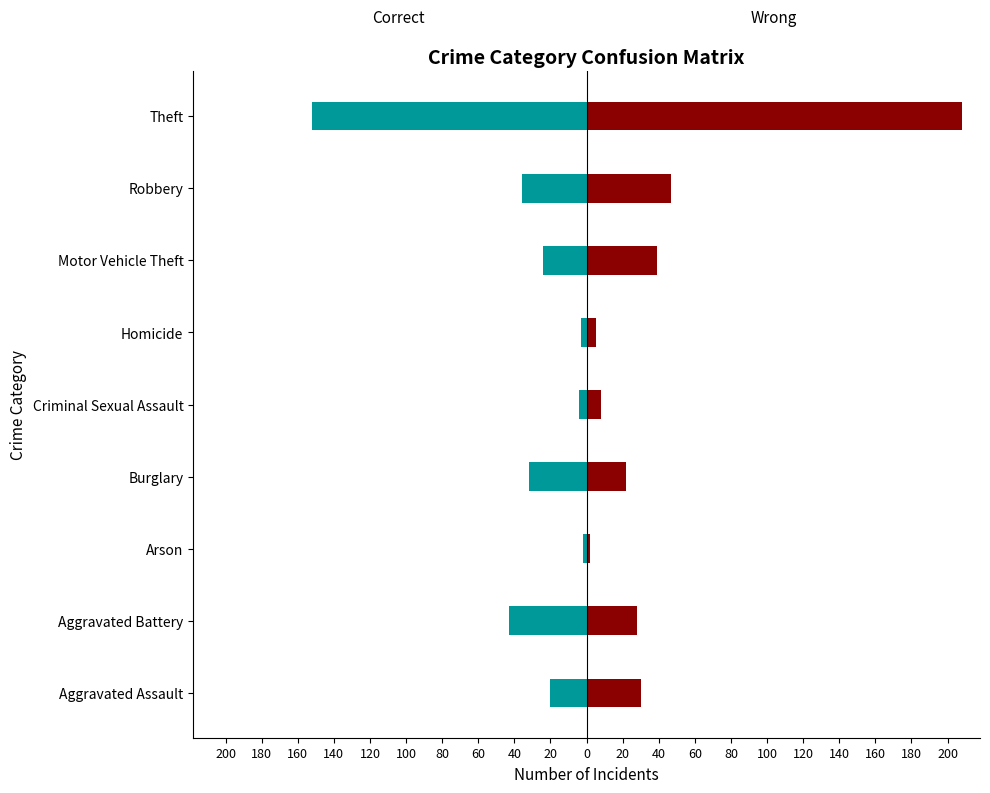

Rank the series at Motor Vehicle Theft from lowest to highest value.

Correct, Wrong